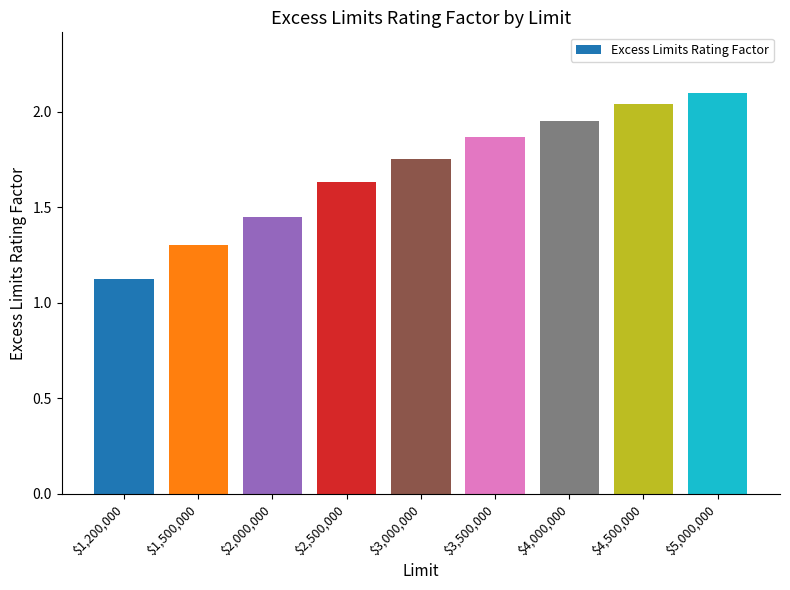

The value at $4,000,000 is 3.1. True or false?

False